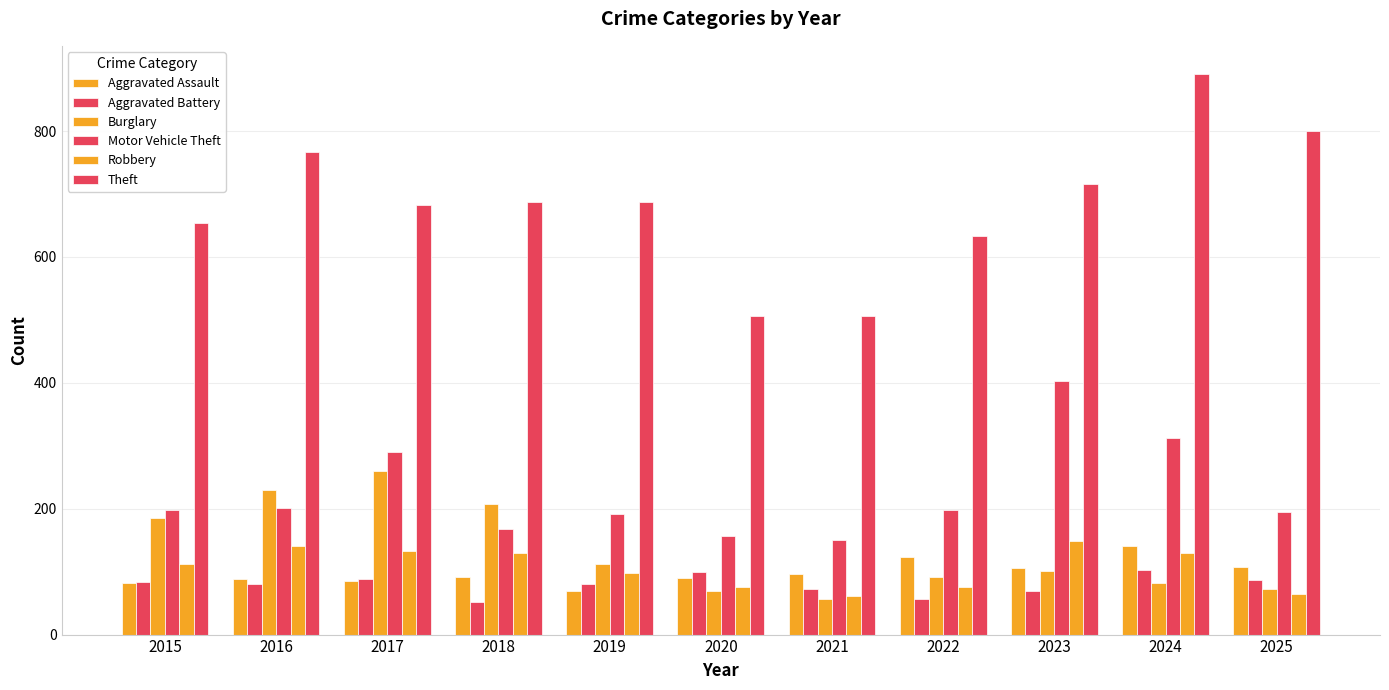

List the labels in order of Robbery value, smallest first.

2021, 2025, 2022, 2020, 2019, 2015, 2018, 2024, 2017, 2016, 2023